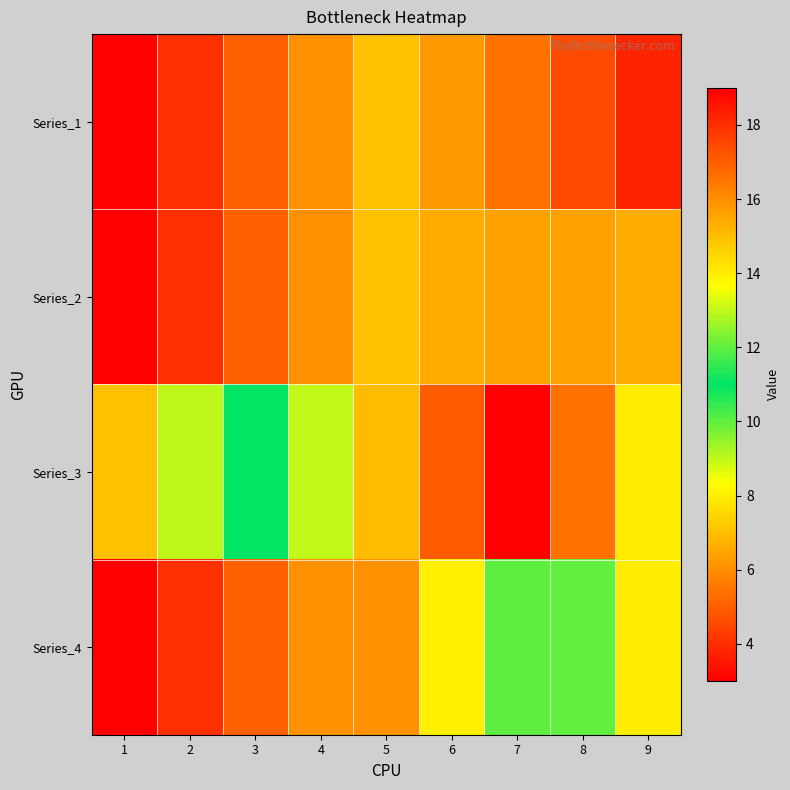

At how many categories does at least one series exceed 10?

7